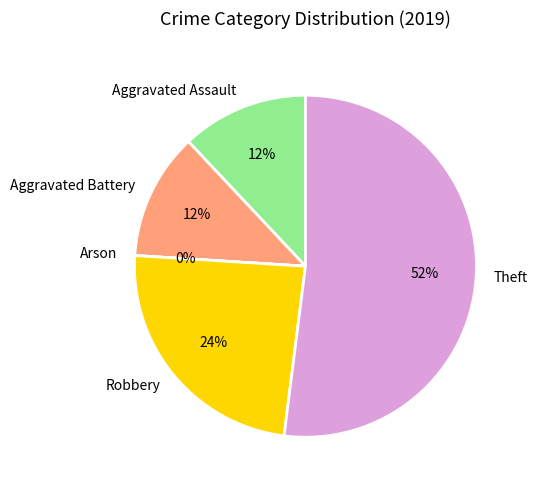

What percentage is the Aggravated Battery slice, to the nearest percent?

12%